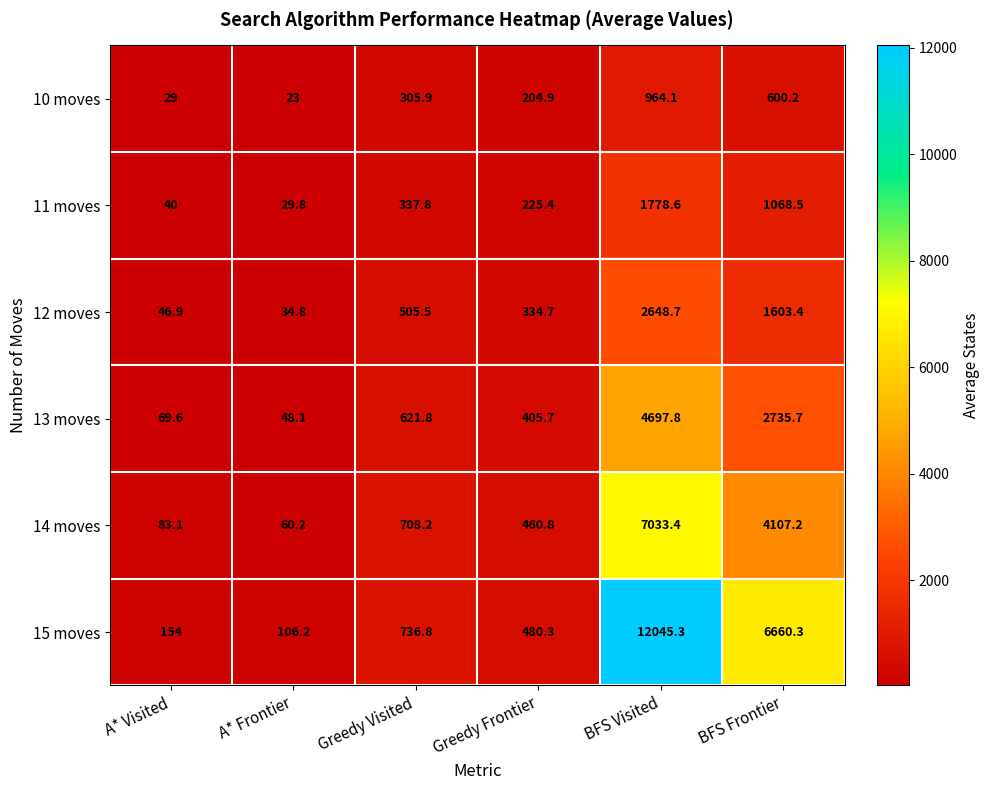

Rank the series by their maximum value, from highest to lowest.

15 moves, 14 moves, 13 moves, 12 moves, 11 moves, 10 moves